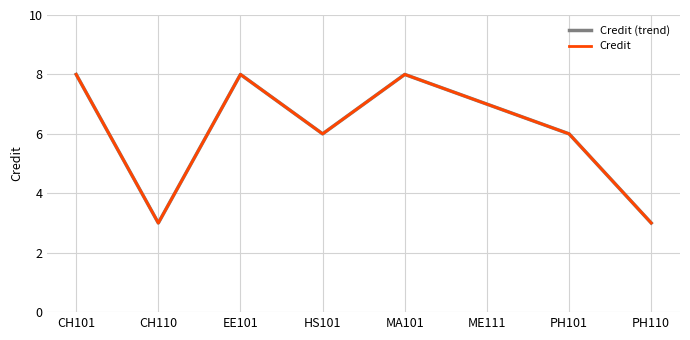

How many lines are shown in the chart?

2